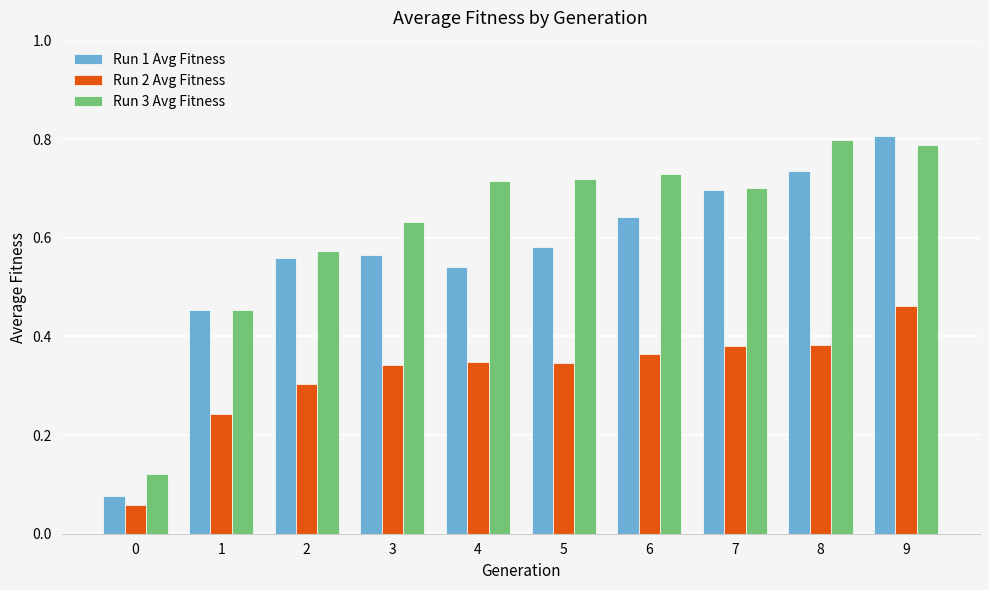

Between 1 and 9, which series saw the biggest shift?

Run 1 Avg Fitness